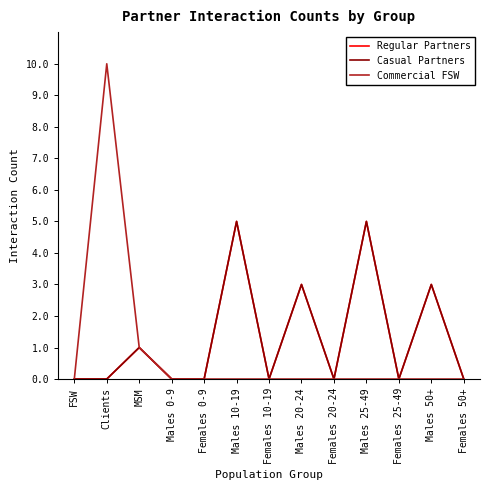

In Casual Partners, how many points are lower than both neighbors (excluding endpoints)?

3